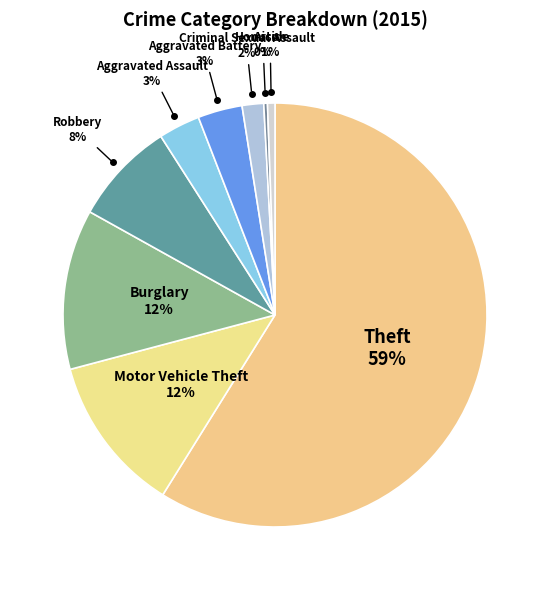

Which slice is the largest?

Theft